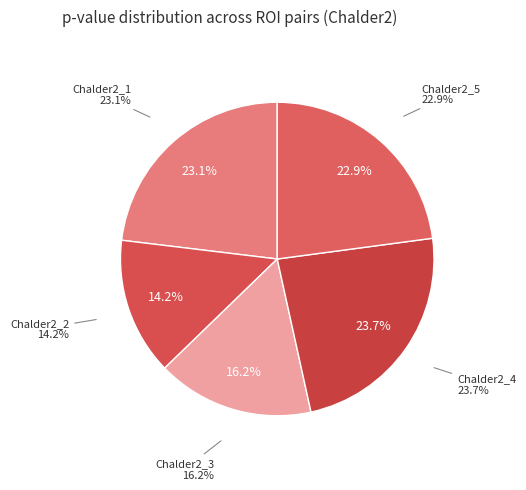

To the nearest percent, what portion does Chalder2_5 represent?

23%